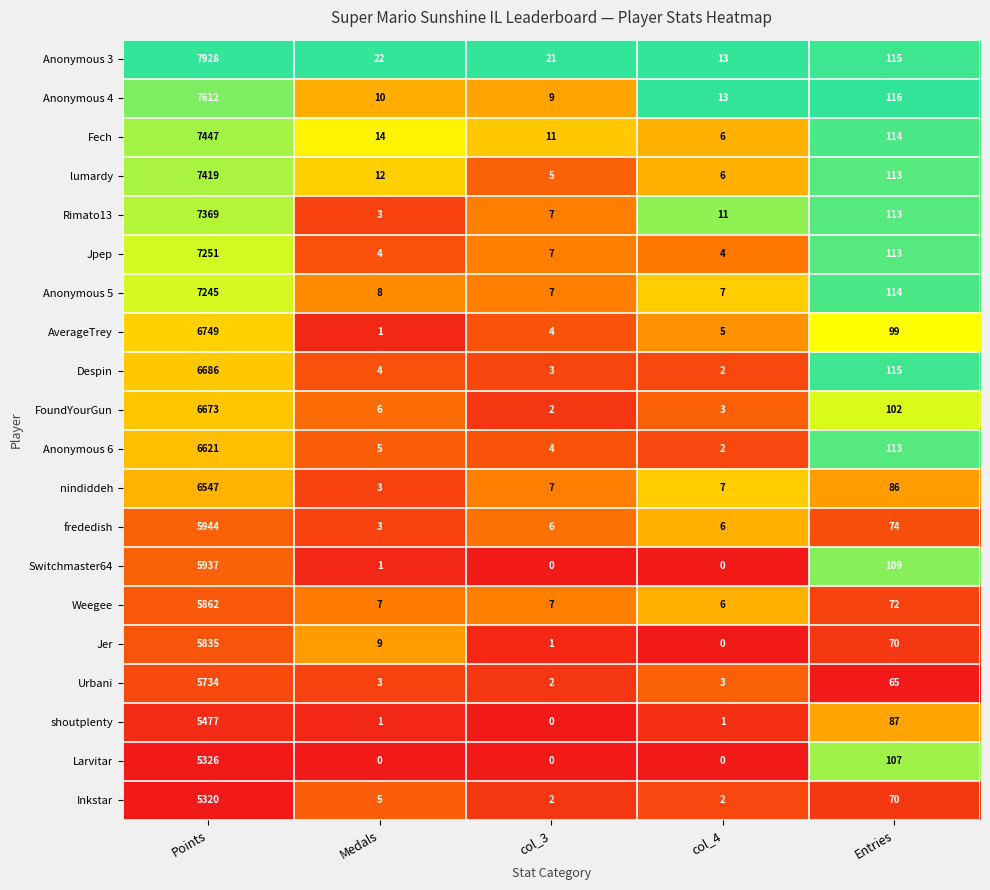

What is the maximum value for Urbani?

5734